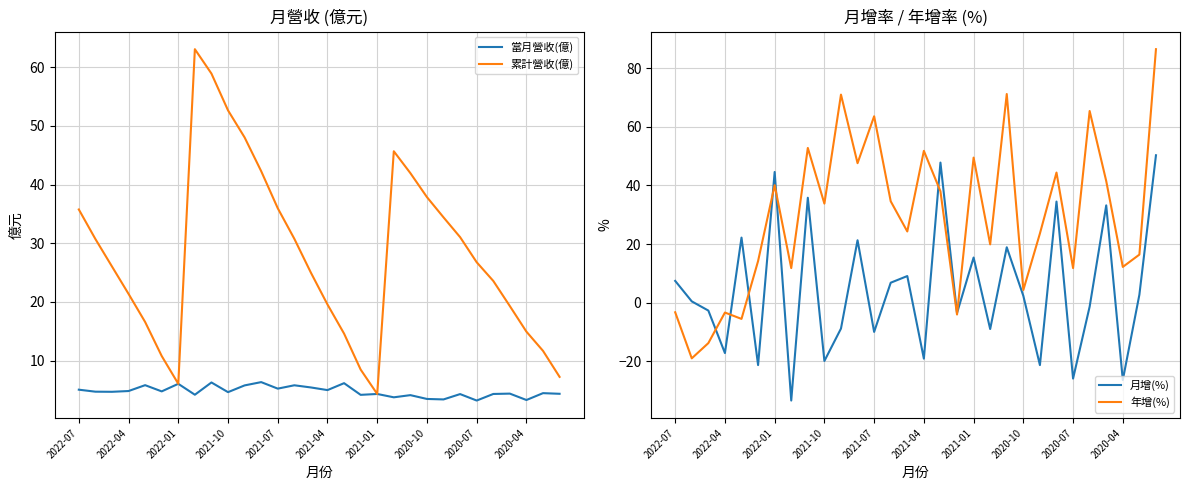

What is the value of the 當月營收(億) point at the 1st from the left?

5.0